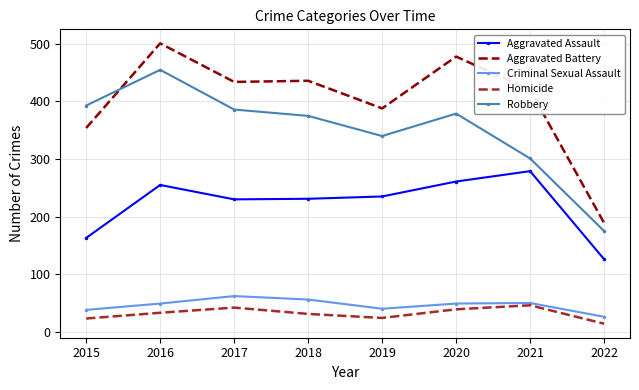

Is the value of Robbery at 2022 greater than the value of Aggravated Assault at 2016?

No